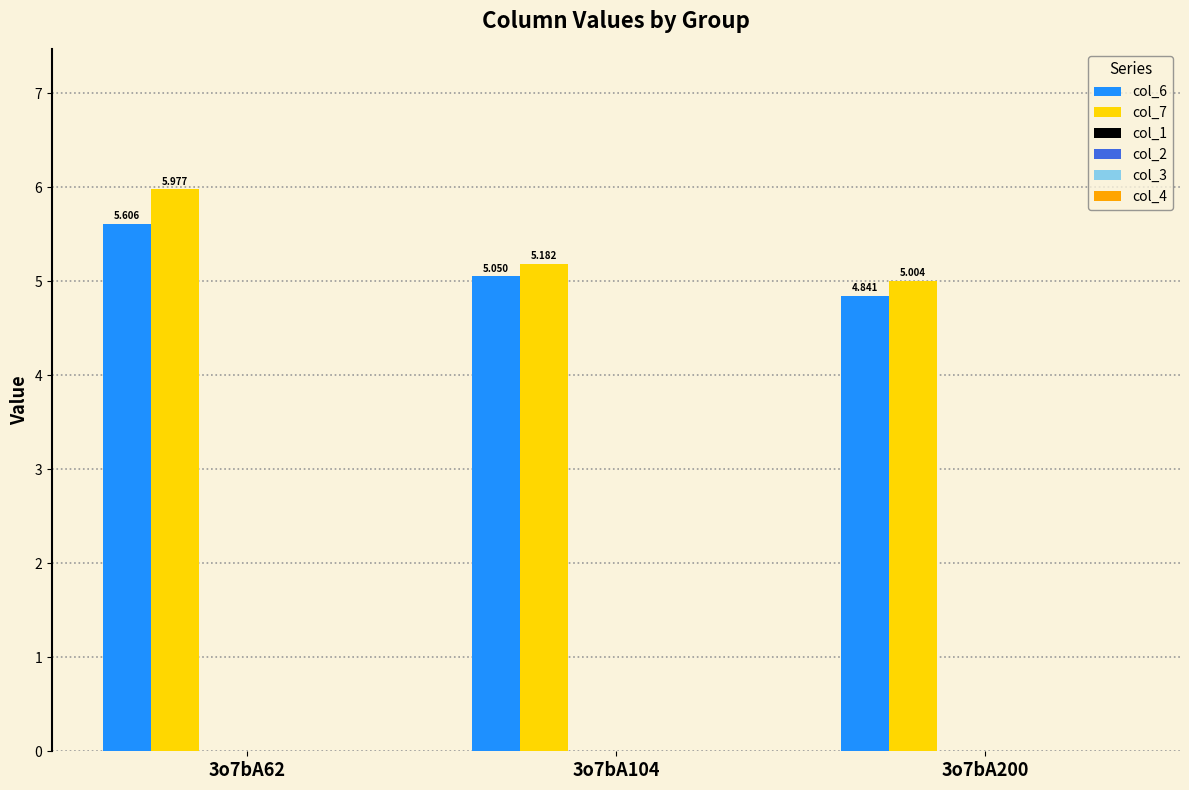

Which series has the widest spread of values?

col_7